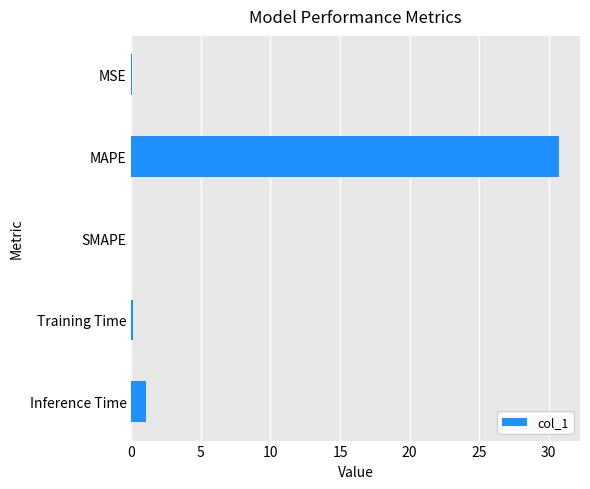

What is the change in value from MAPE to Inference Time?

-29.7